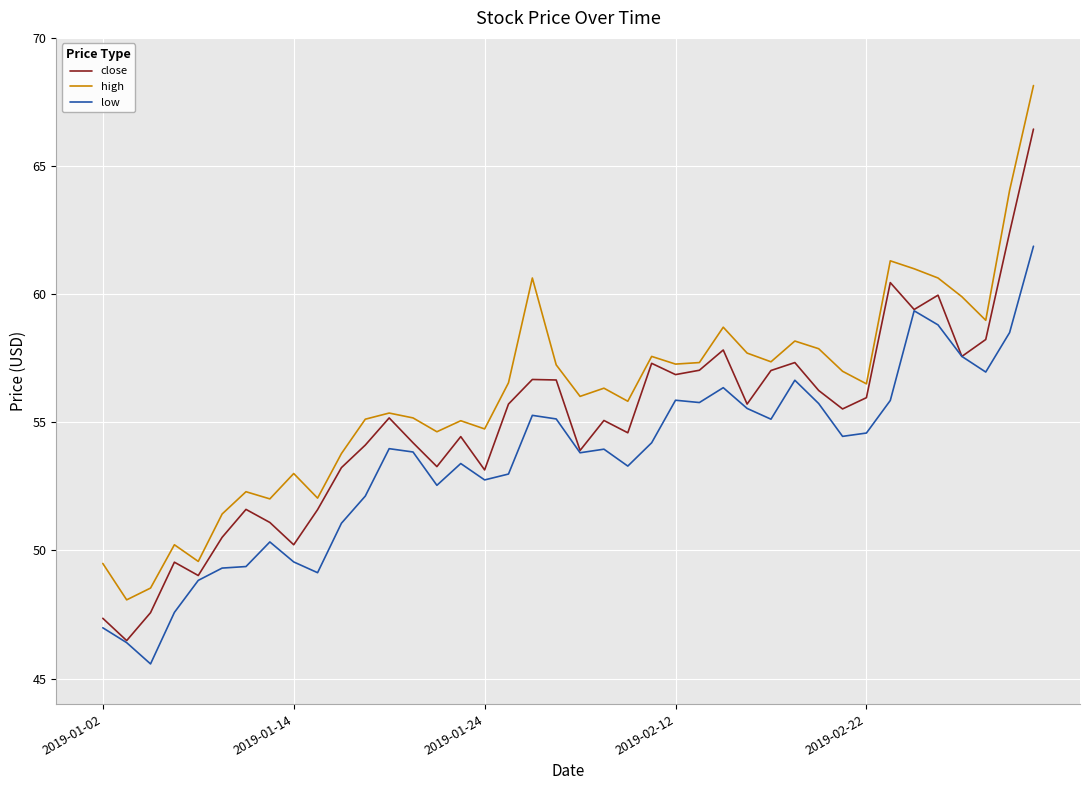

True or false: low and high cross at least once.

False